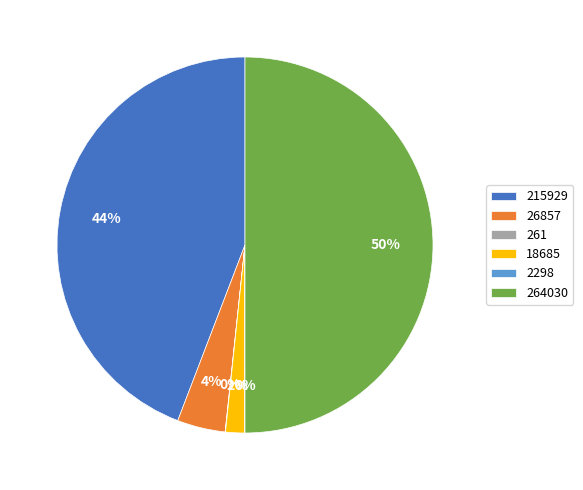

What is the largest slice in the pie chart?

264030